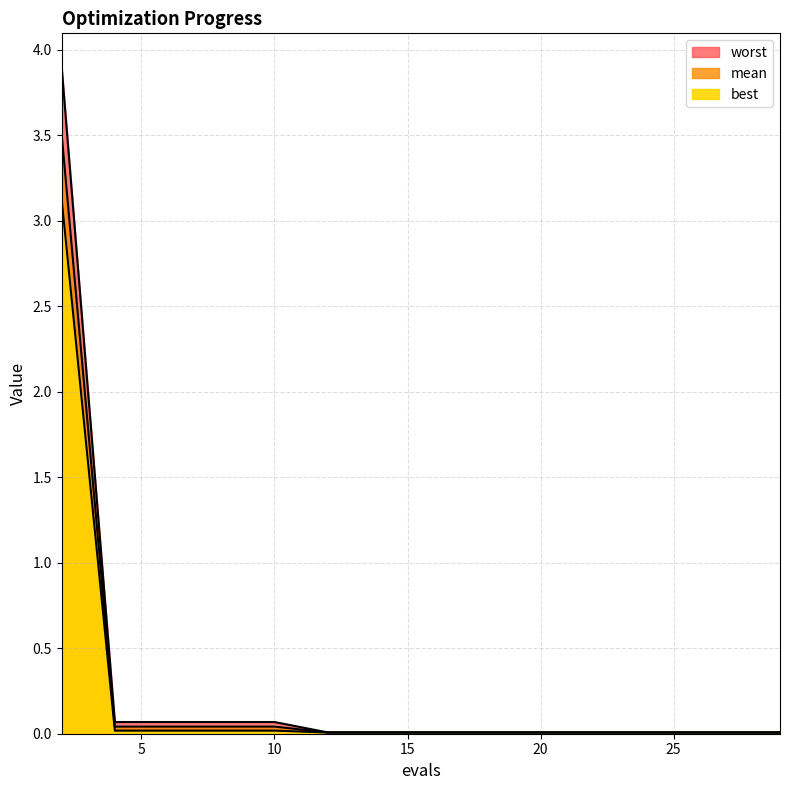

What is the sum of the worst values at 10 and 23?

0.1